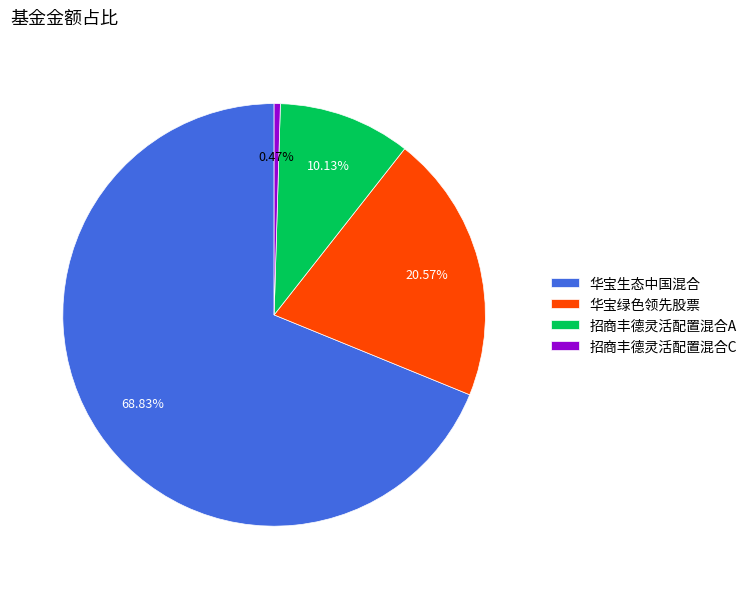

What is the majority slice?

华宝生态中国混合